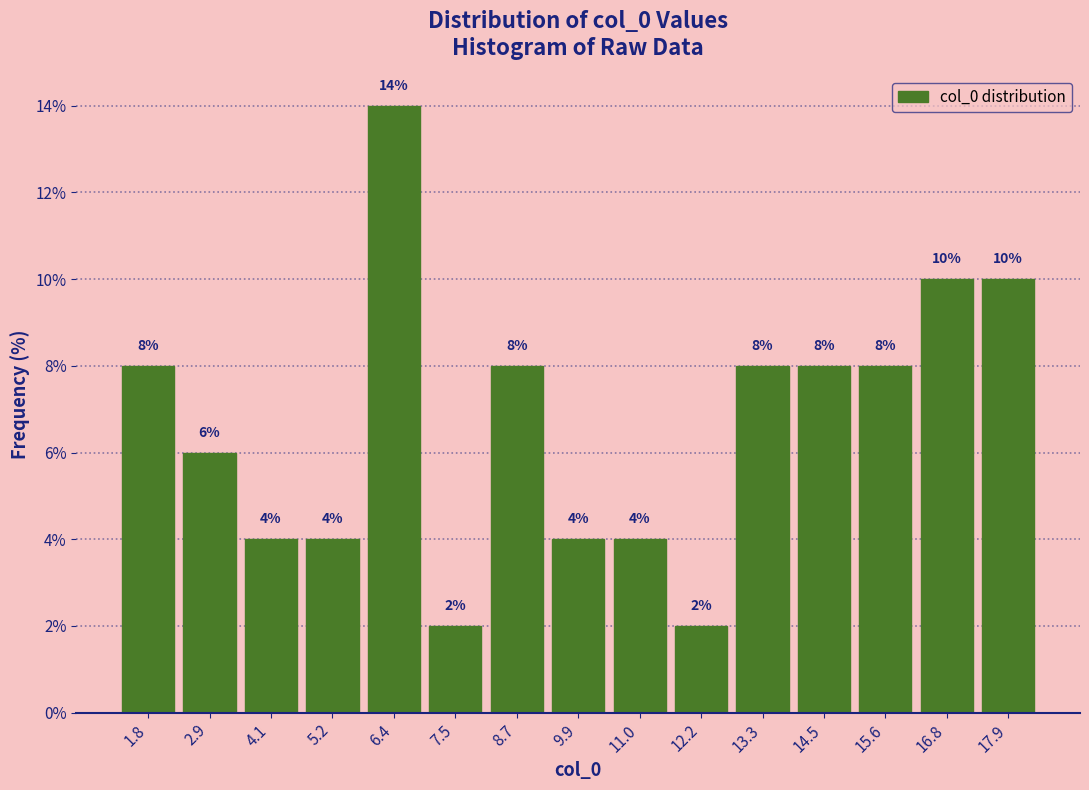

How tall is the bar that spans 7.0 to 8.2 on the x-axis? The bar edges are not printed on the chart, so give them approximately, as read against the axis.

2